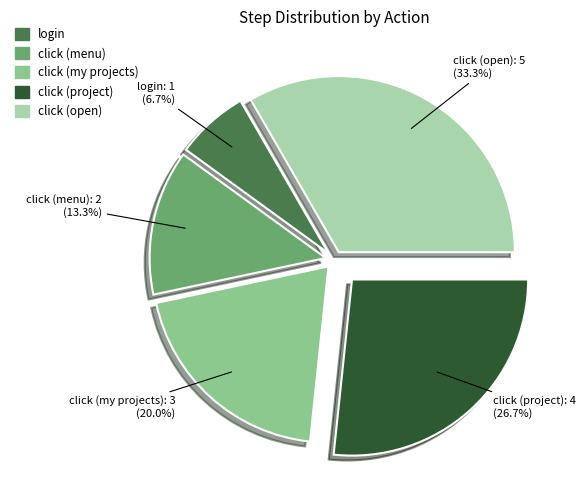

Is there a majority slice in this chart?

No